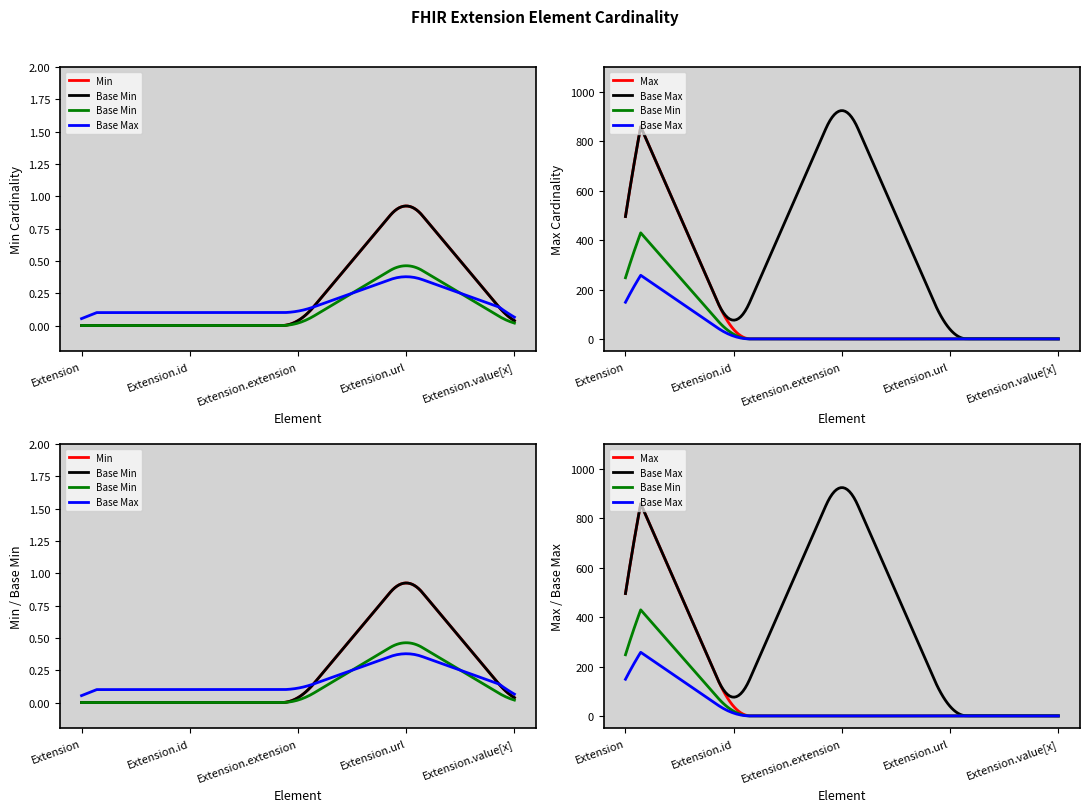

Is this an area chart (filled region under the line)?

No